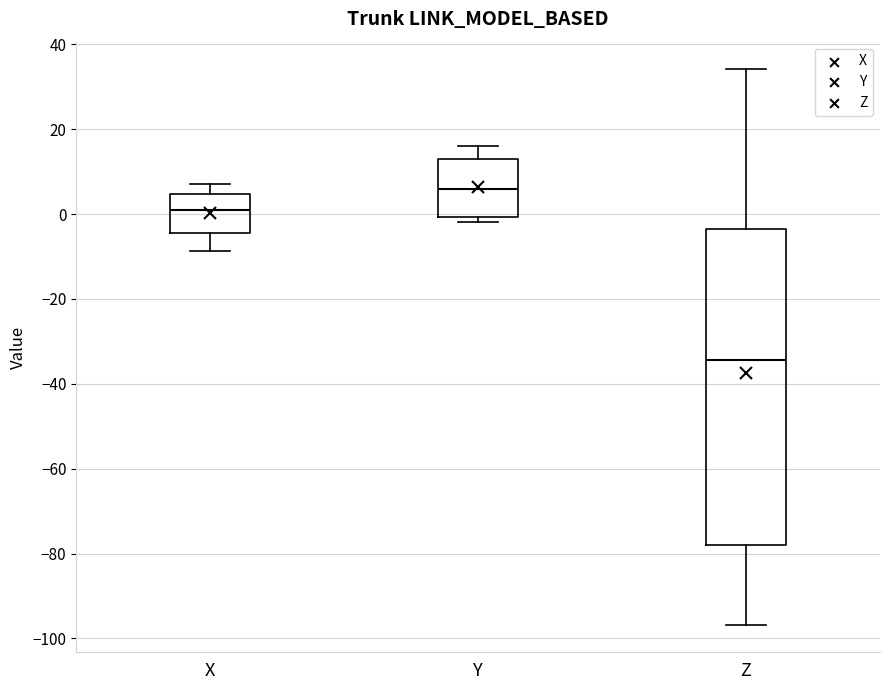

Comparing the boxes themselves (not the whiskers), which one is the tallest?

Z